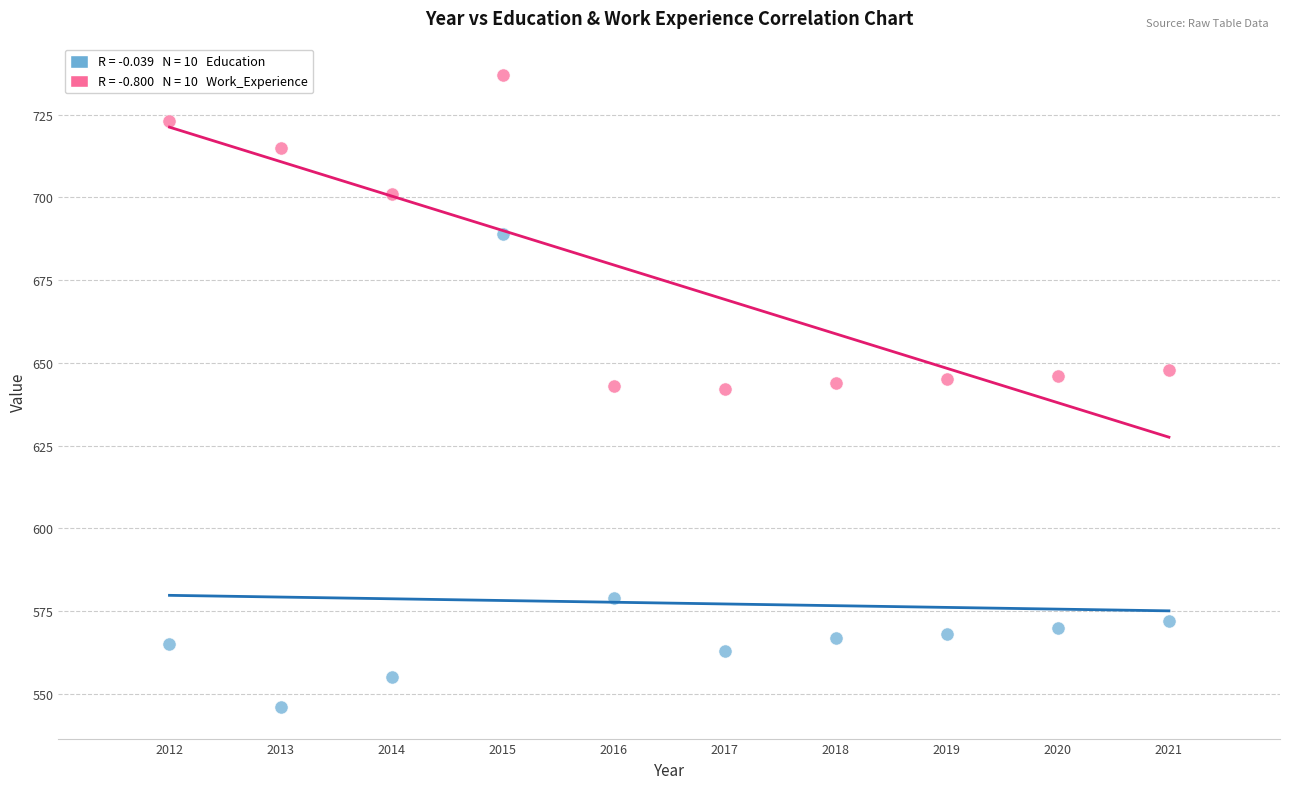

Across all data points, what is the range of X values (max minus min)?

9